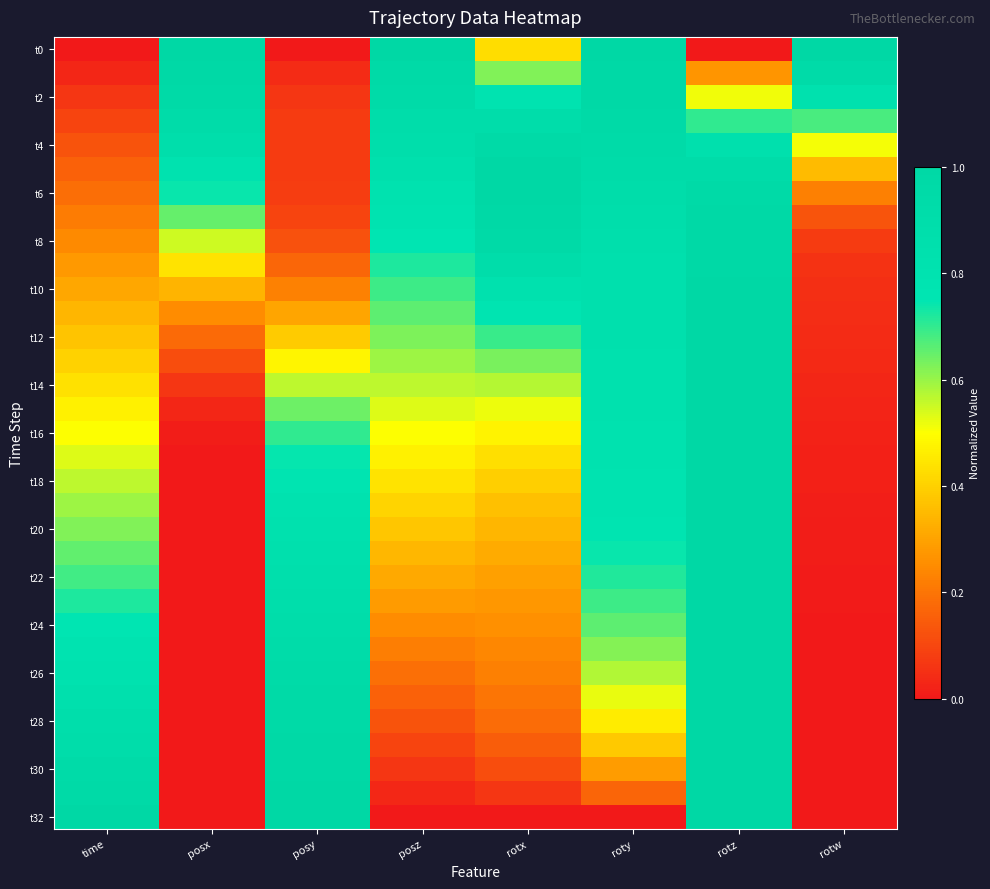

Count the number of categories in the chart.

8